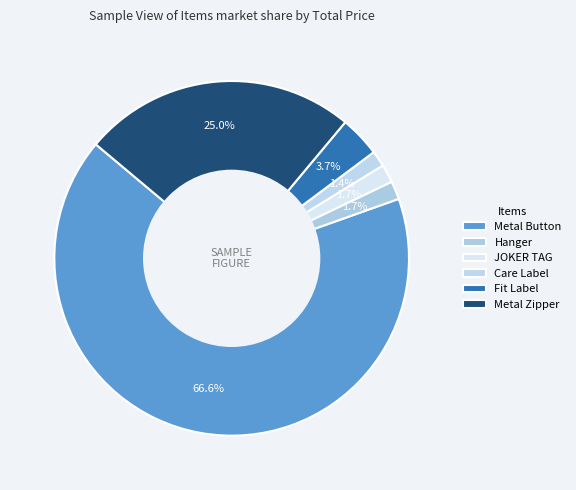

How much of the chart is everything except Metal Zipper?

75.0%